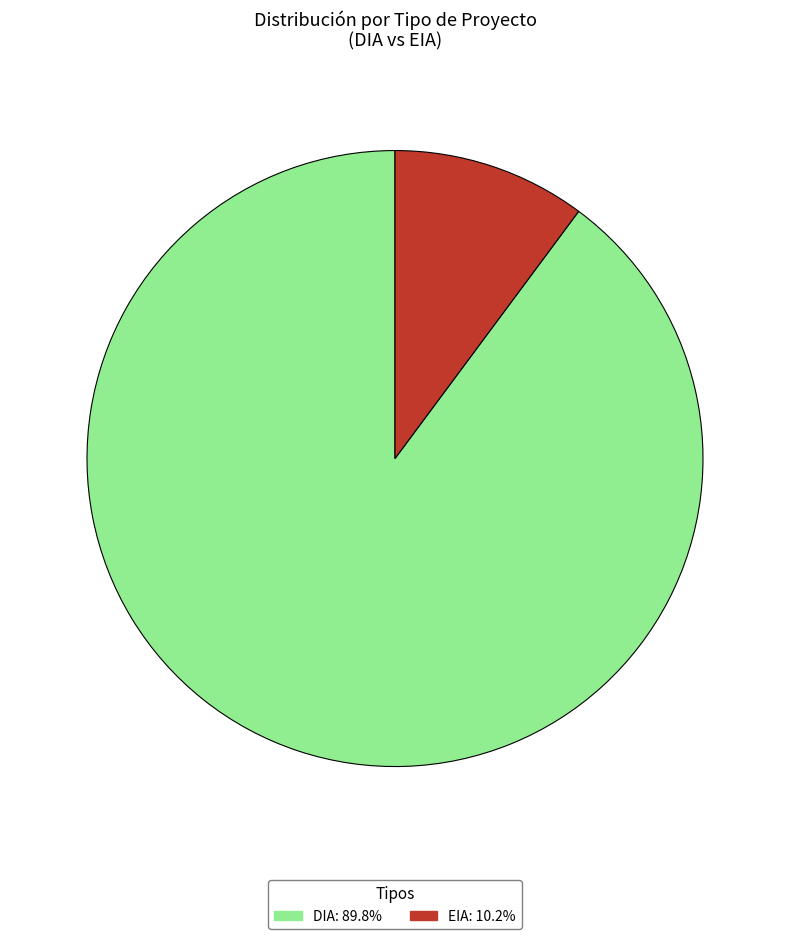

Which has a higher value, EIA or DIA?

DIA